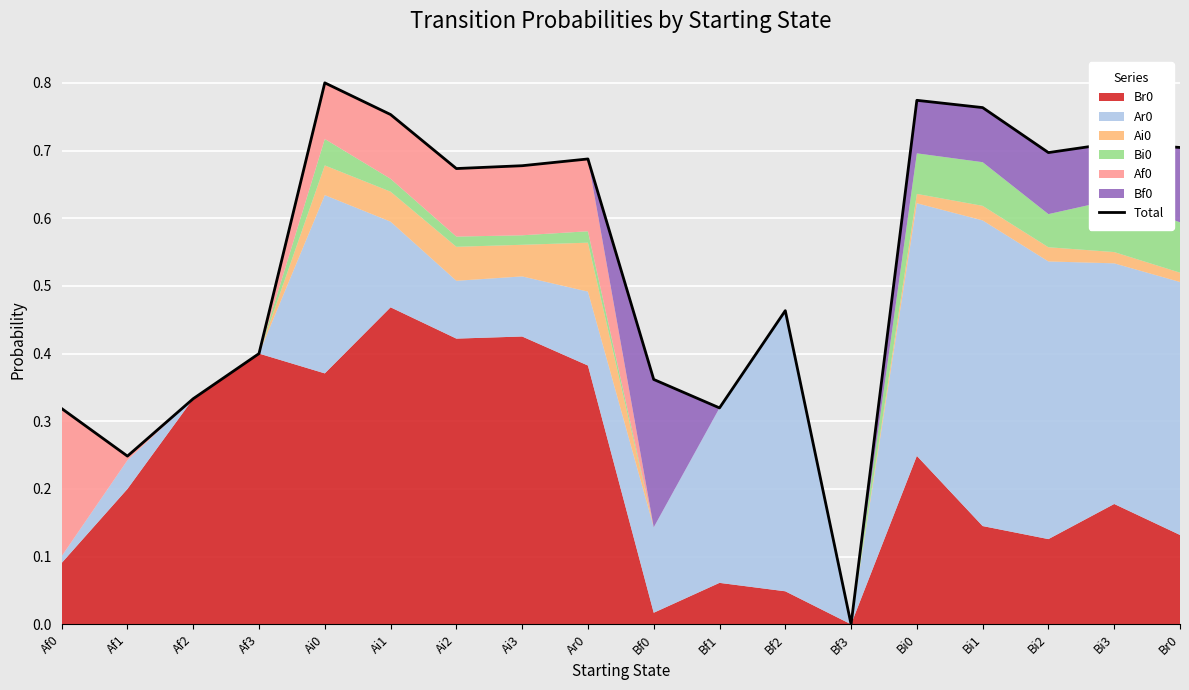

Reading right to left, list all the values displayed in this chart.

0.7	0.7	0.7	0.8	0.8	0.0	0.5	0.3	0.4	0.7	0.7	0.7	0.8	0.8	0.4	0.3	0.2	0.3